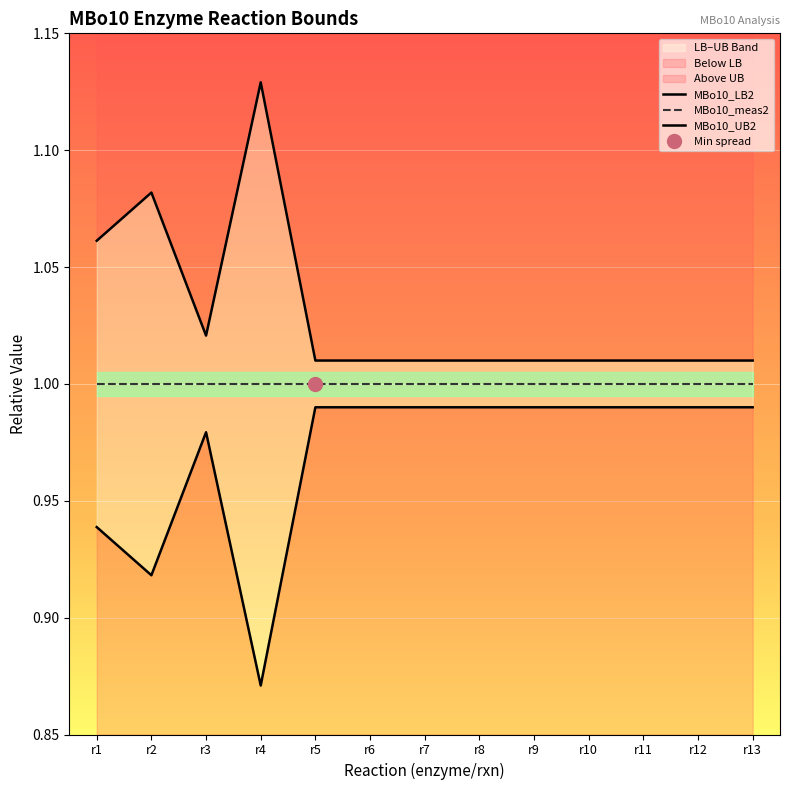

What is the sum of all MBo10_LB2 values?

12.6